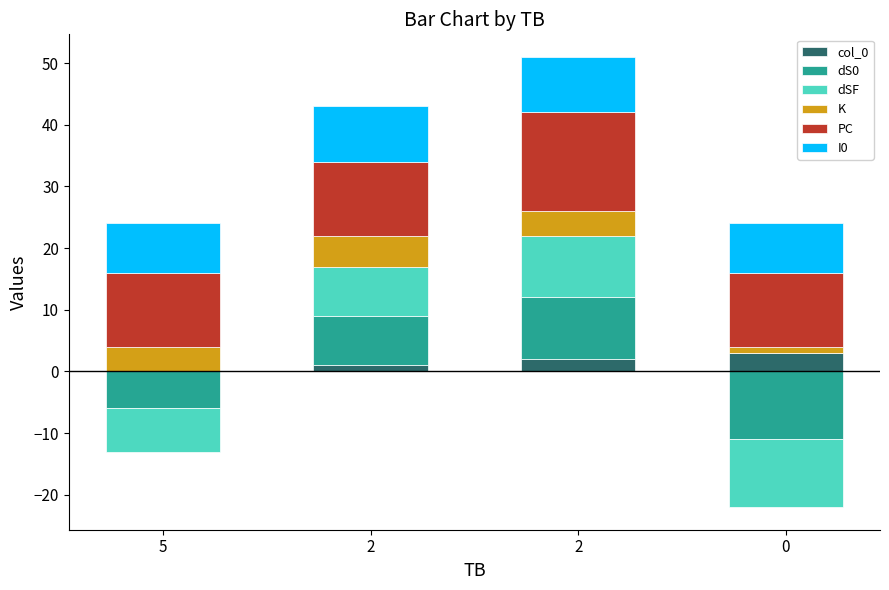

True or false: K has a value of 5 at 2.

True